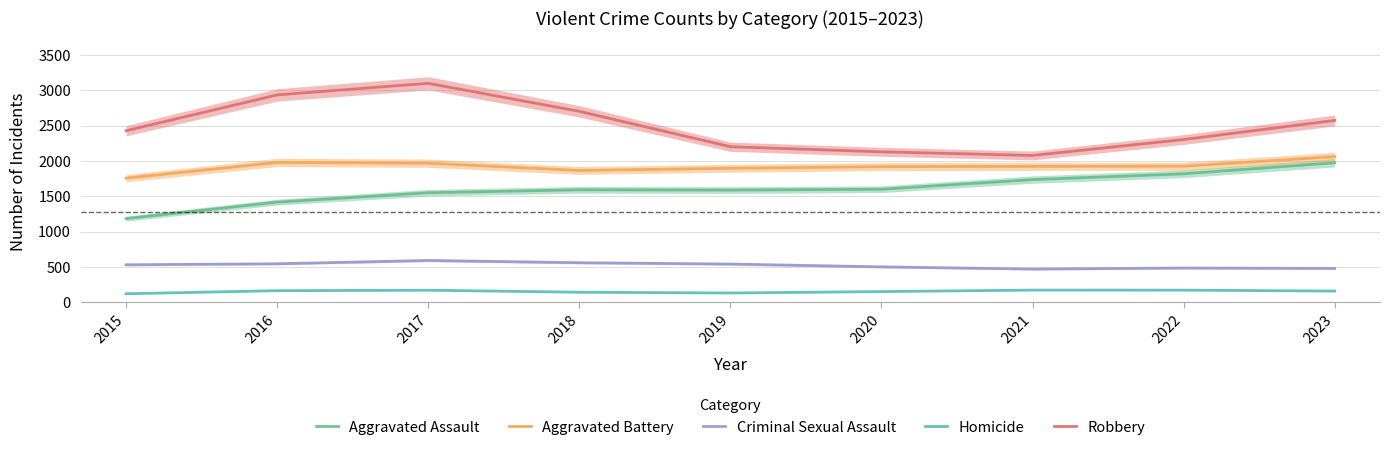

Is the value of Aggravated Battery at 2018 greater than the value of Robbery at 2017?

No